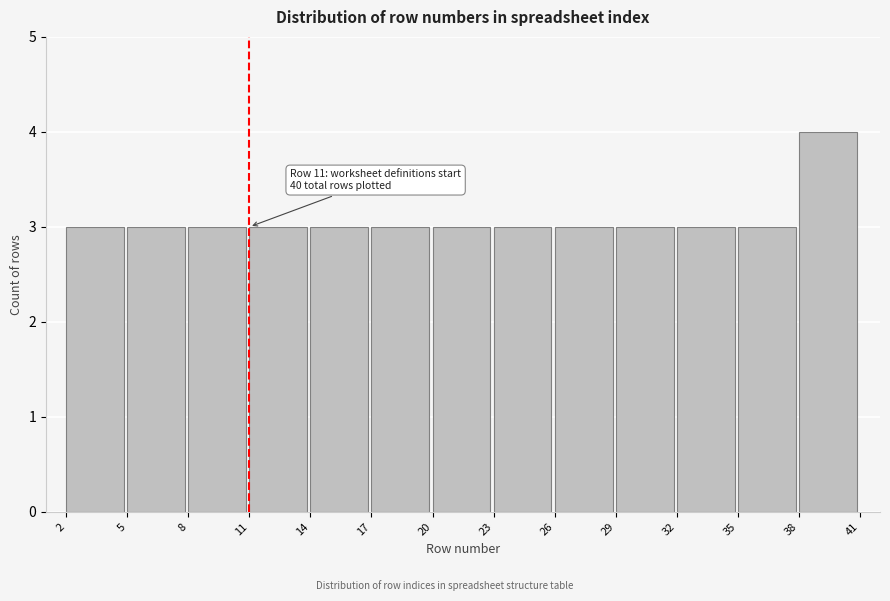

Over which range of the x-axis is the bar tallest?

38 to 41